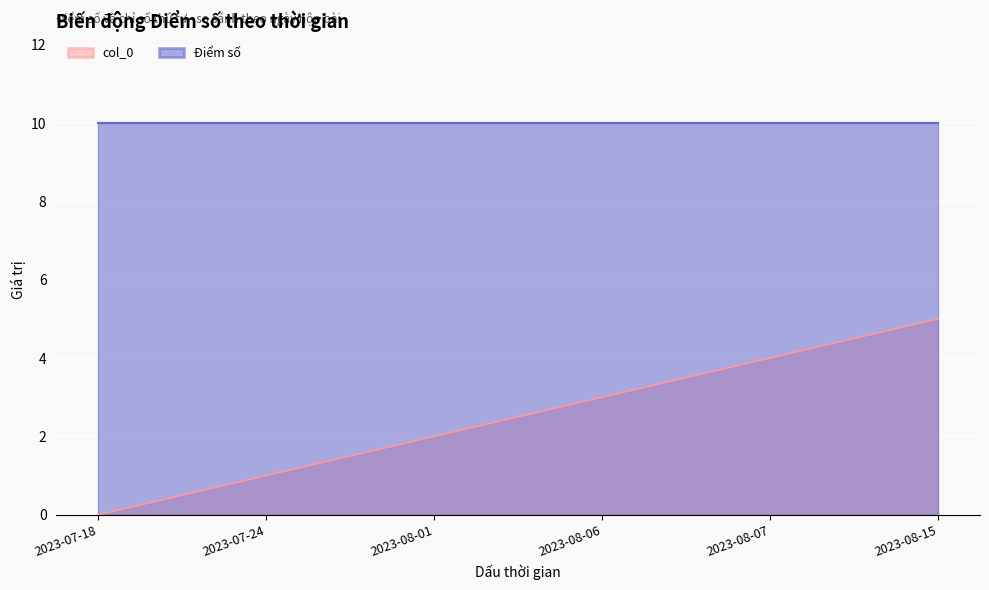

The chart shows a value of 2 at 2023-08-01. True or false?

True